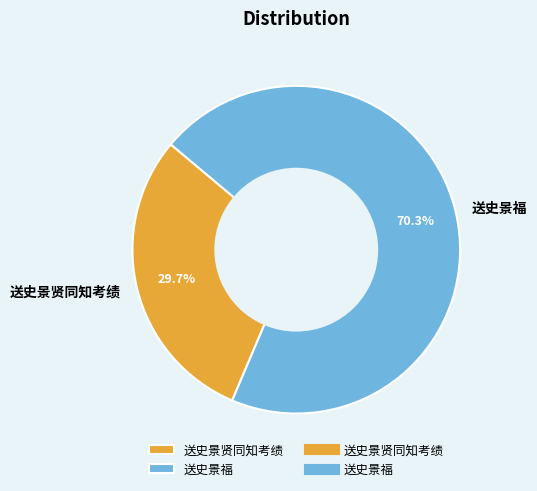

To the nearest percent, what is the average slice percentage?

50%